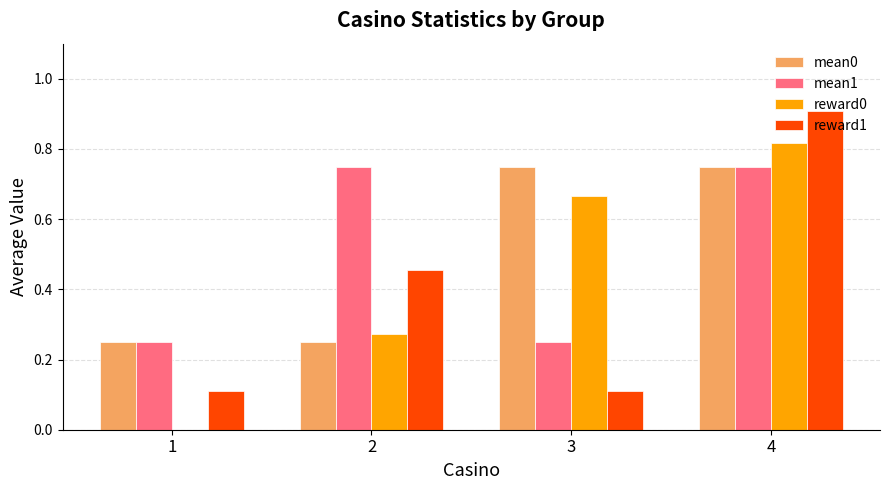

What is the sum of all reward1 values?

1.6